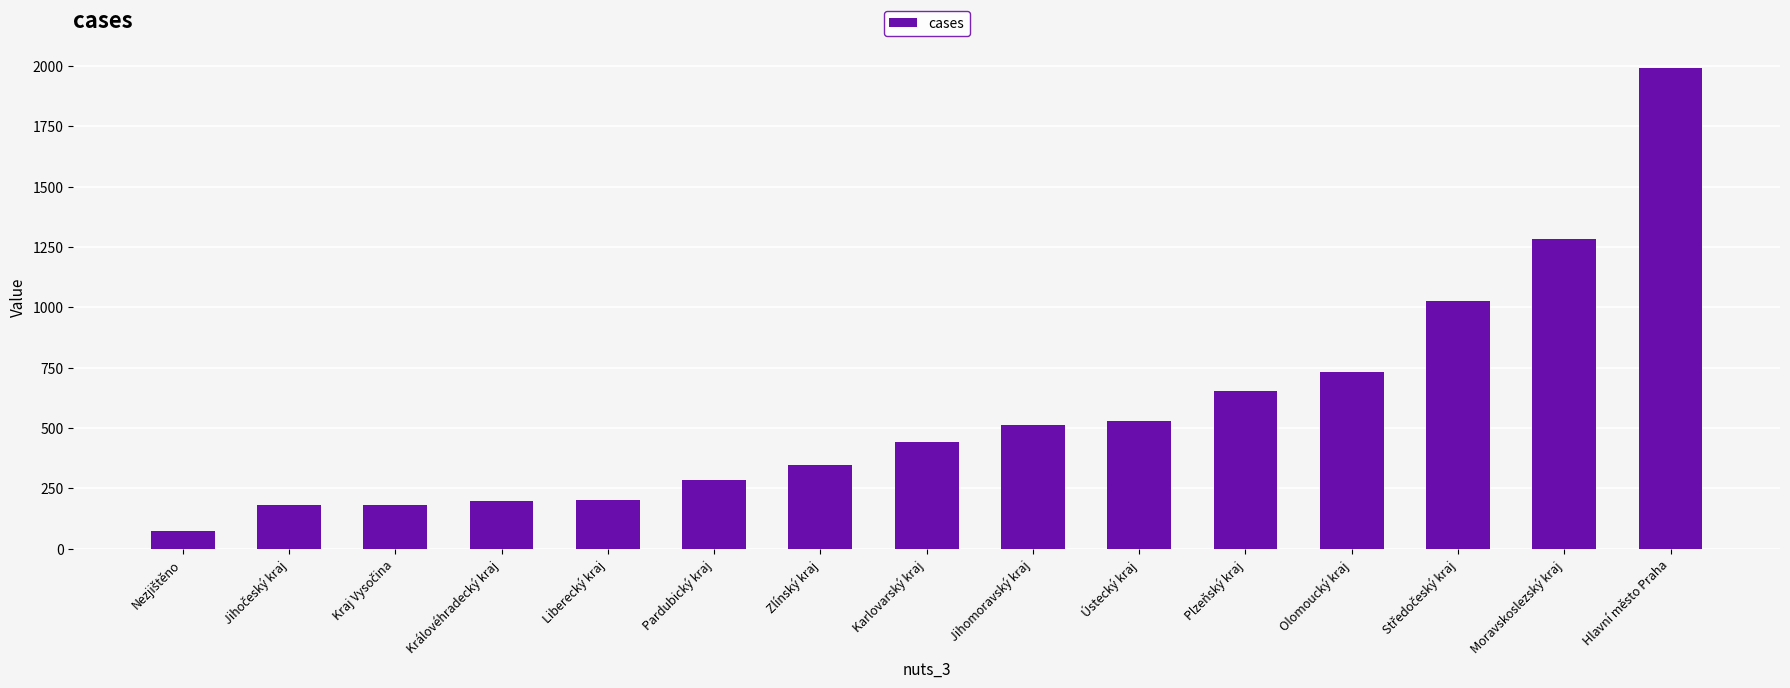

What is the maximum value shown in the chart?

1991